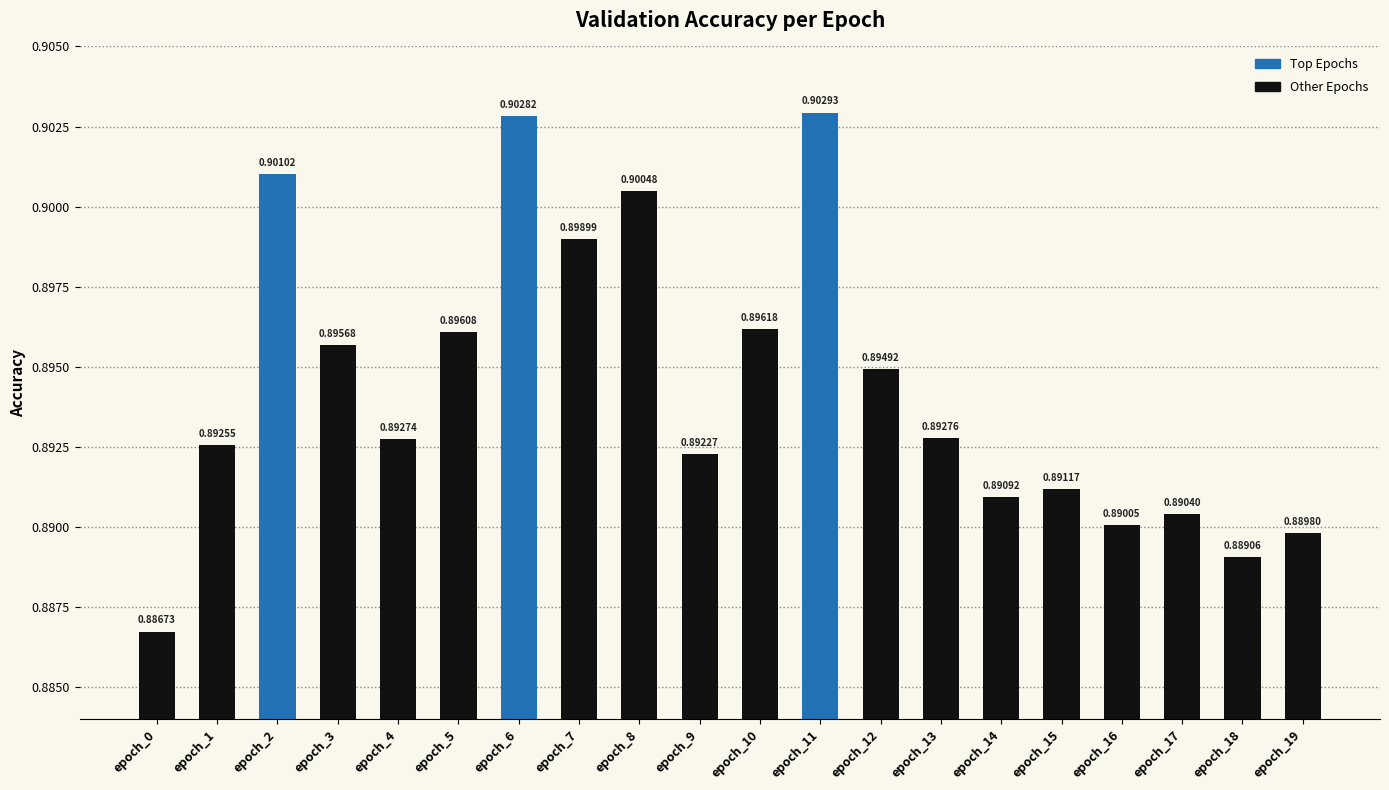

What is the sum of all values?

17.9